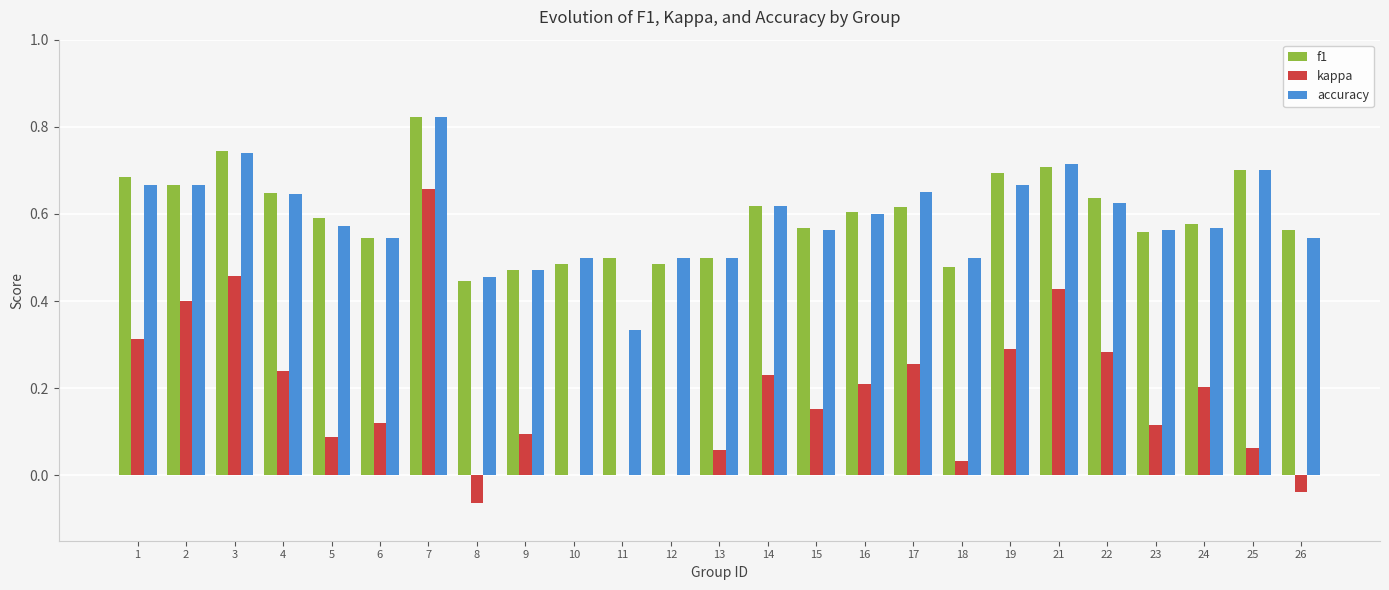

What is the sum of the f1 values at 9 and 7?

1.3